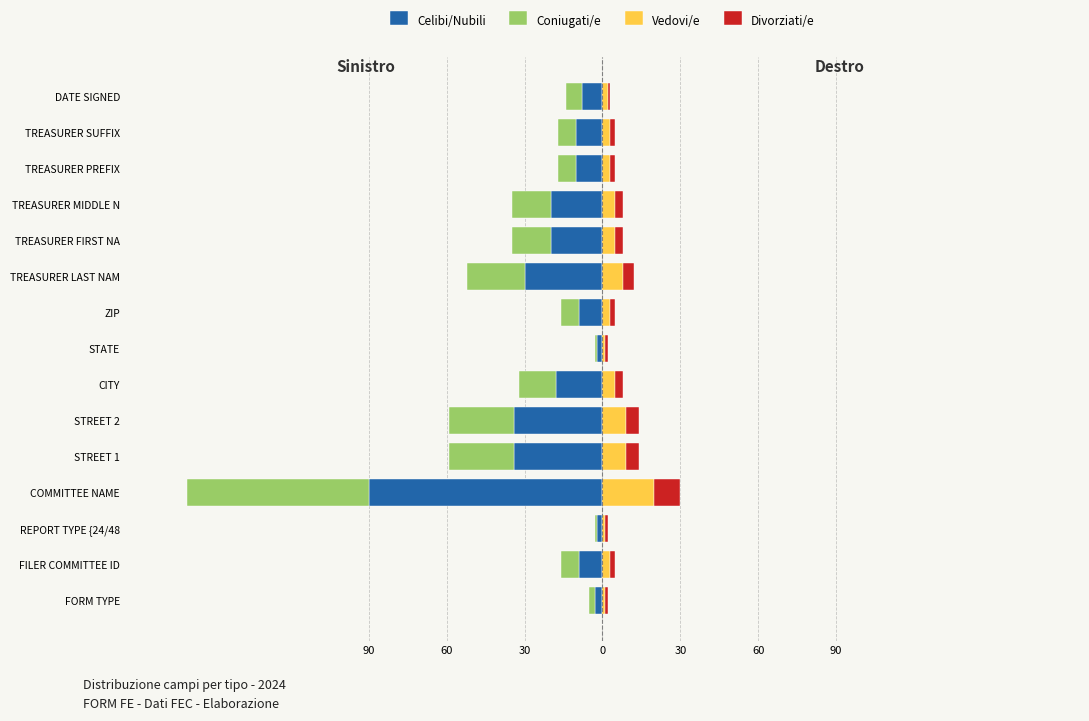

How many values in the Divorziati/e series are below 2?

4